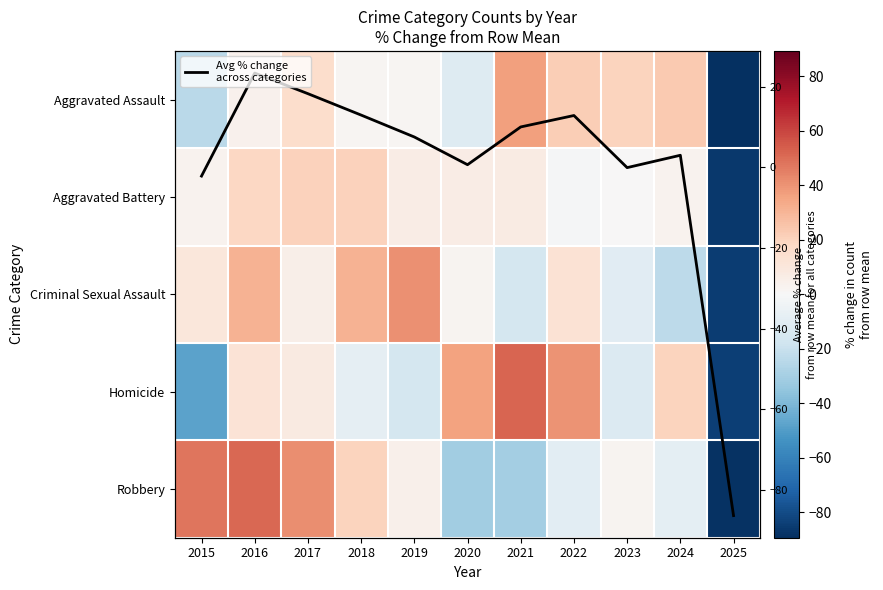

How many values in Criminal Sexual Assault are above zero?

7